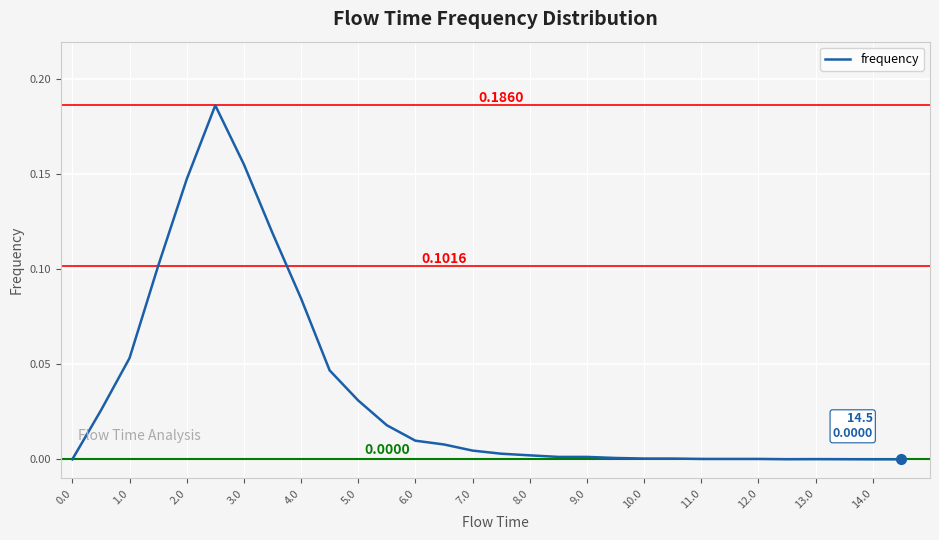

How many interior local valleys (lower than both neighbors) does the data have?

1